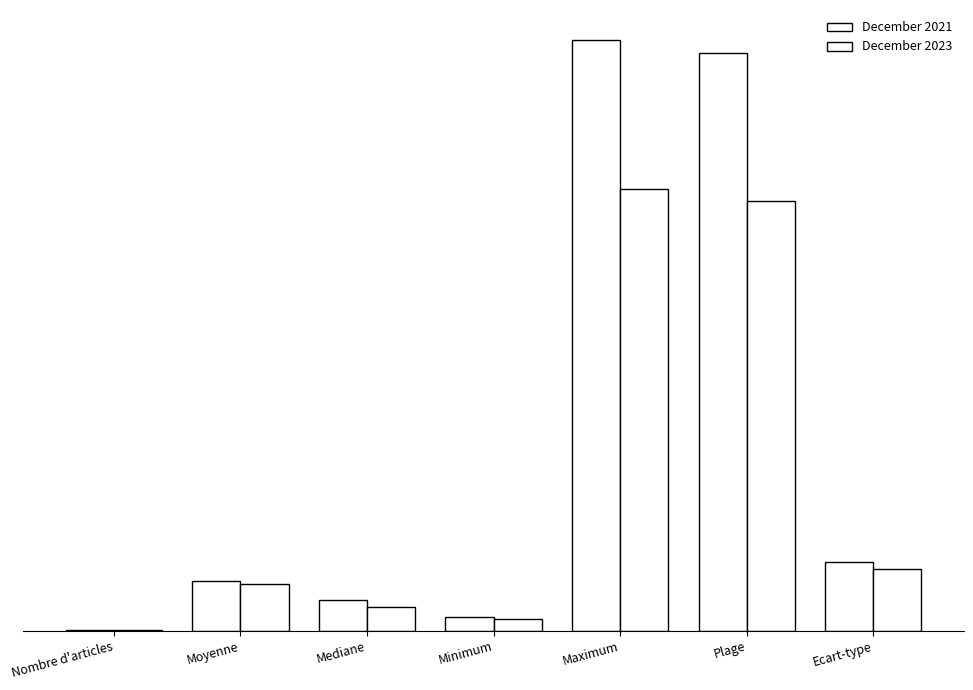

Does the chart contain stacked bars?

No